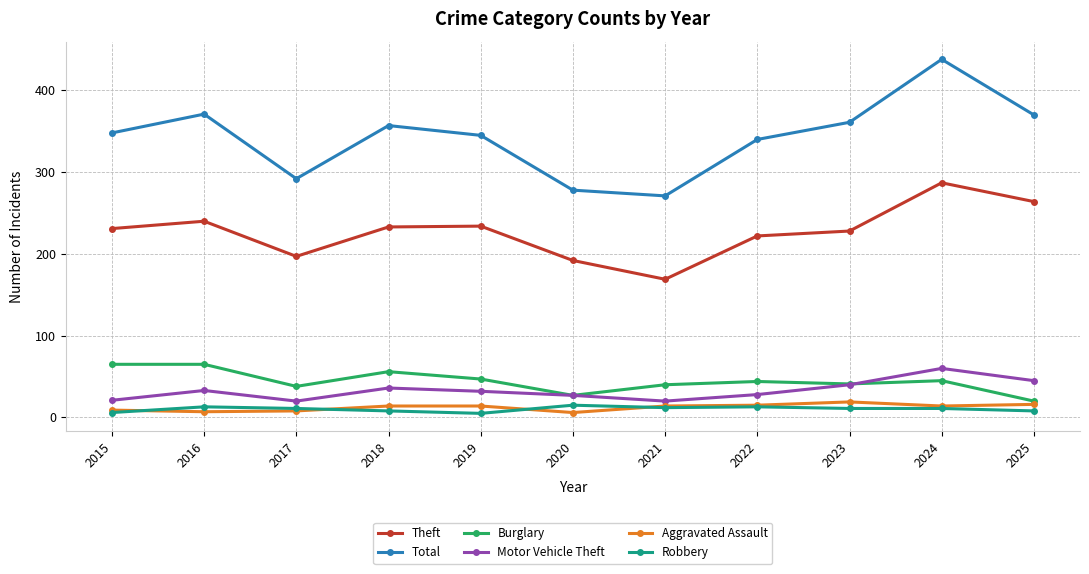

What is the difference between the maximum and second lowest values in the Burglary series?

38